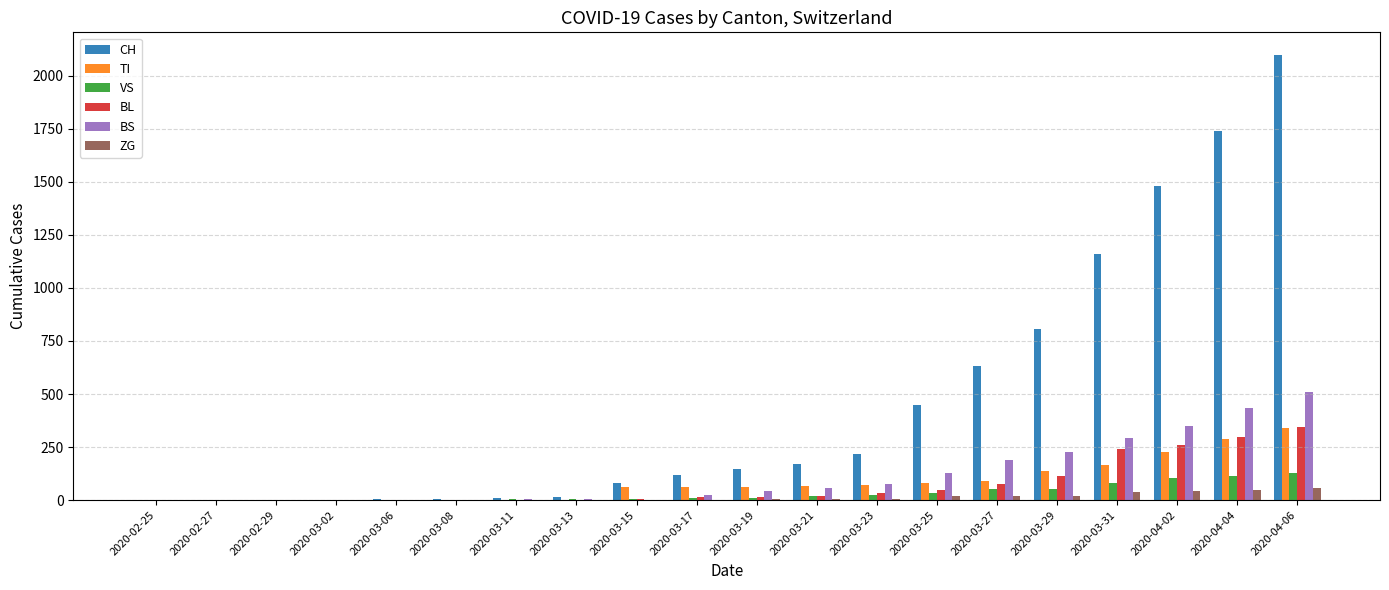

What are all the series names shown in the legend?

CH, TI, VS, BL, BS, ZG